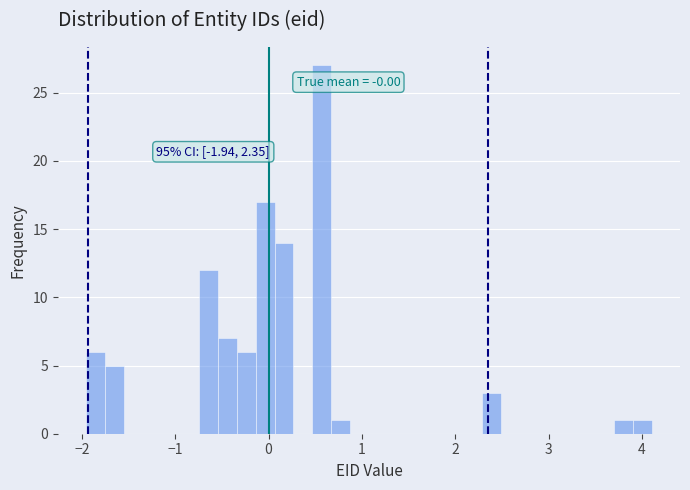

Read against the x-axis, roughly where is the centre of the tallest bar?

0.6